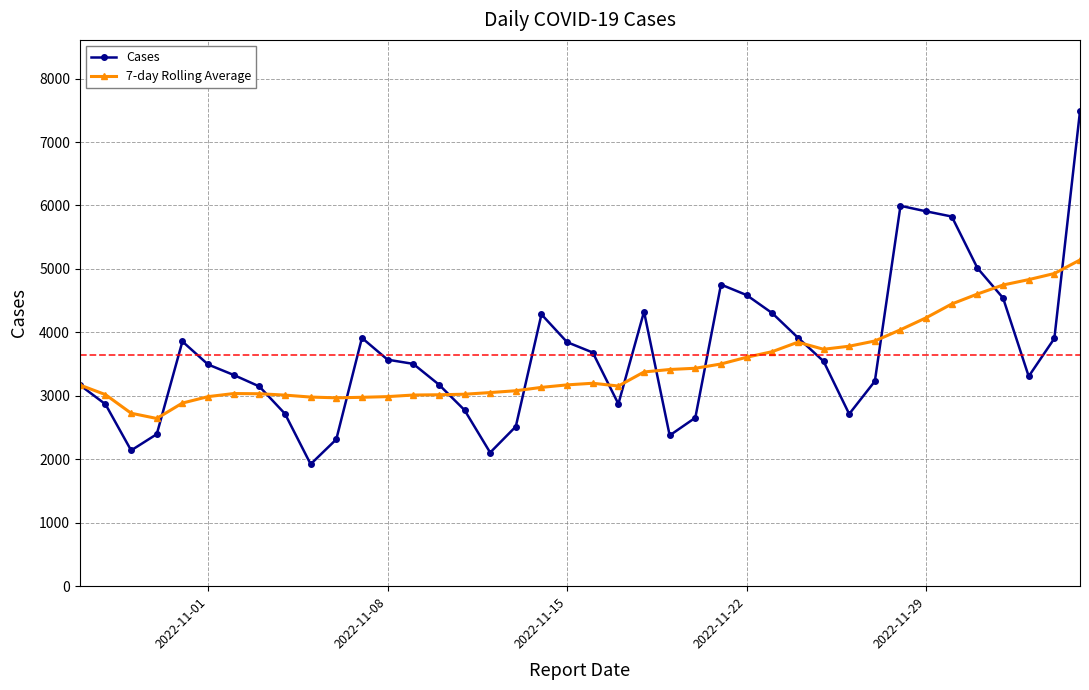

What is the greatest value displayed?

7487.0